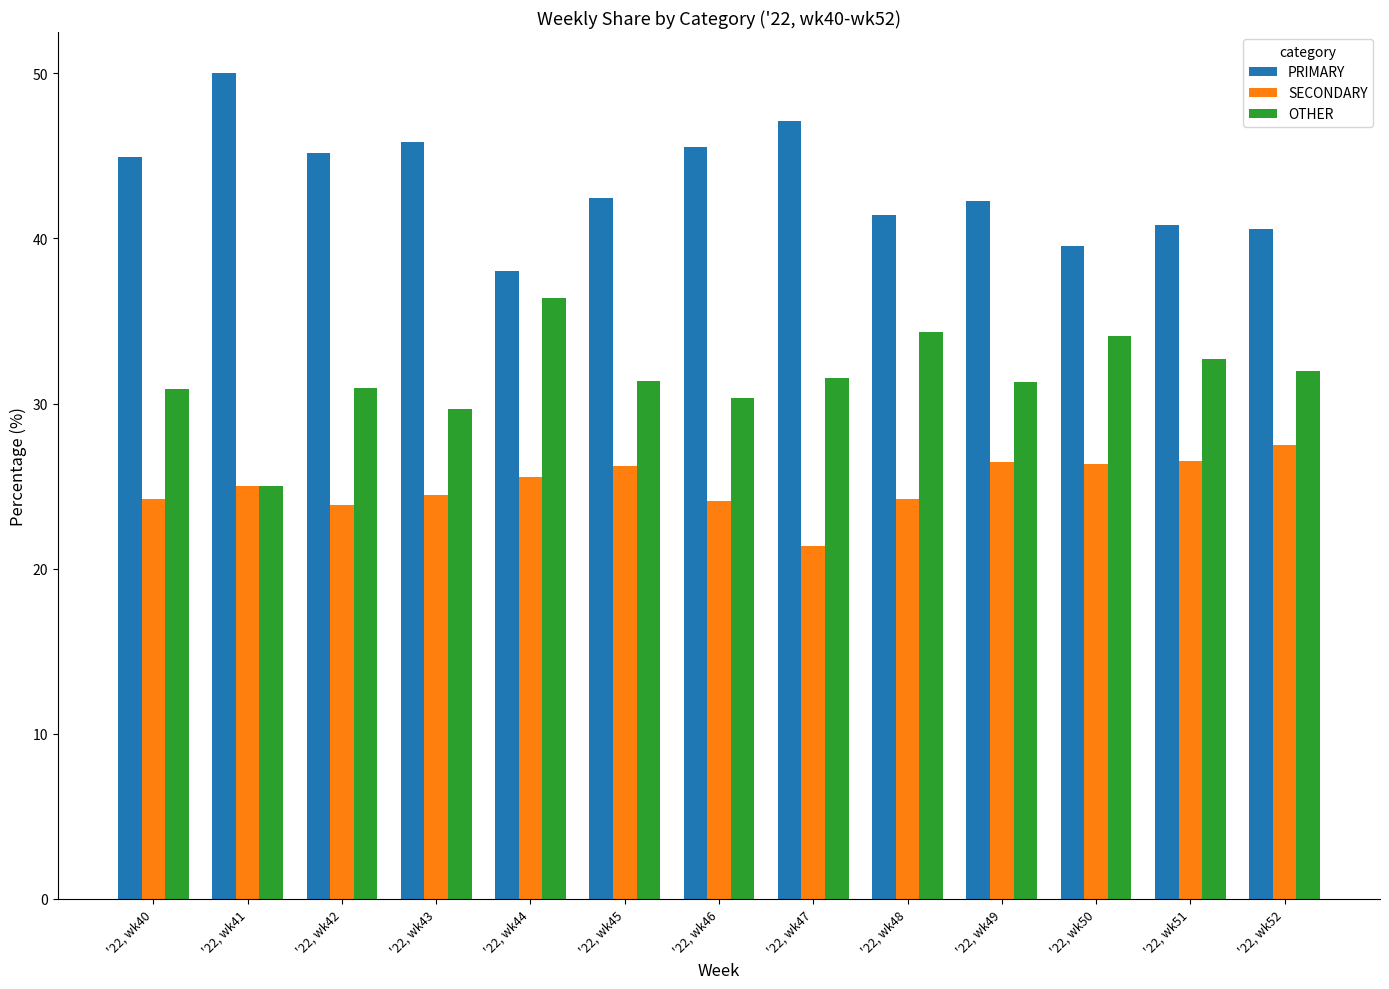

What is the total value across all series at '22, wk42?

100.0